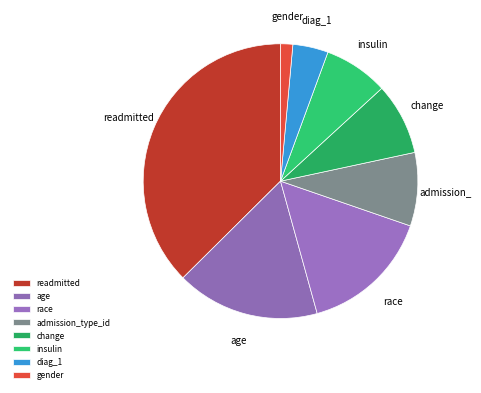

Does diag_1 account for over 50% of the chart?

No